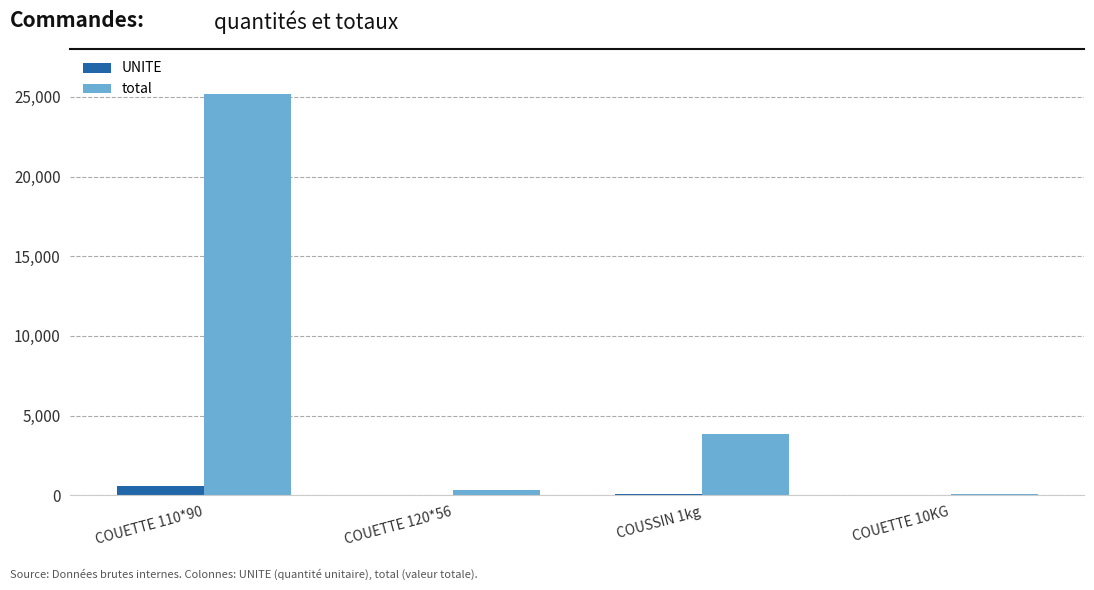

At which label is total closest to 12625?

COUSSIN 1kg